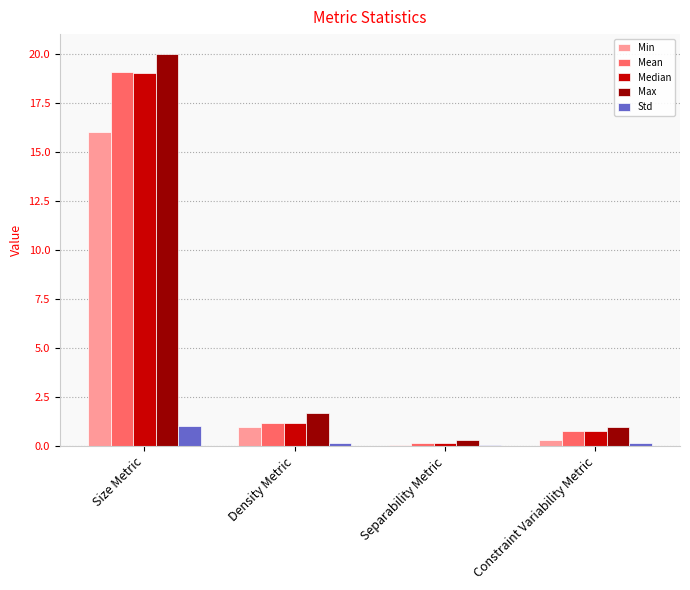

True or false: Median has a value of 1.2 at Density Metric.

True